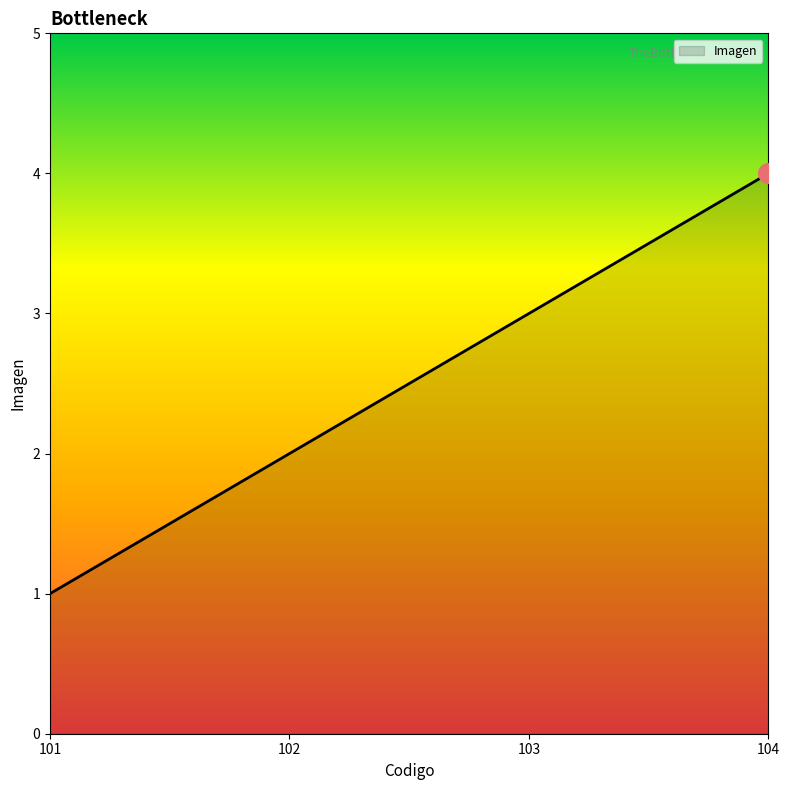

What is the change in value from 101 to 103?

+2